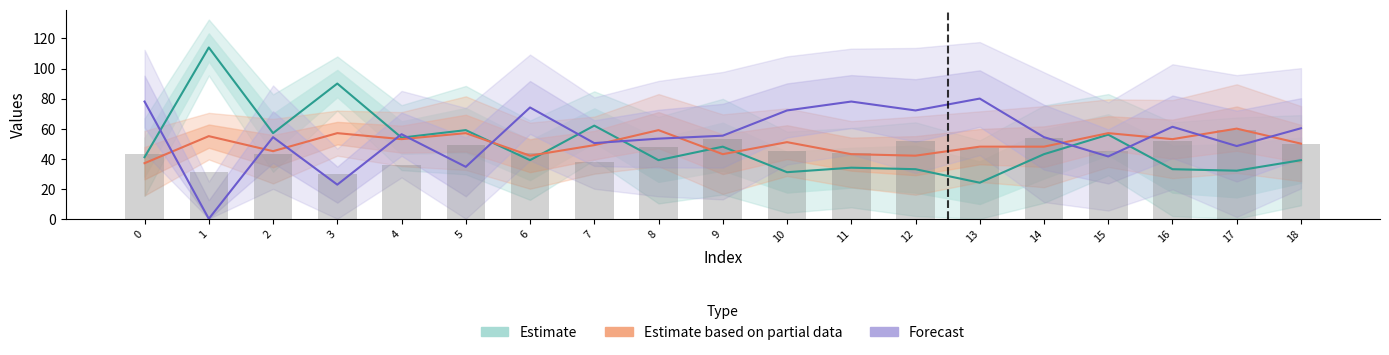

Rank the categories by Forecast value from highest to lowest.

13, 0, 11, 6, 10, 12, 16, 18, 4, 9, 2, 14, 8, 7, 17, 15, 5, 3, 1